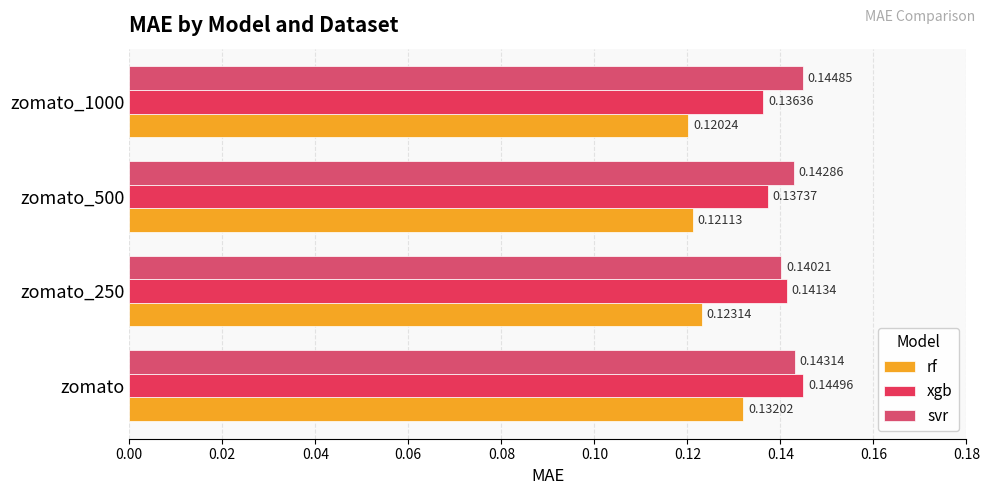

List the labels in order of rf value, largest first.

zomato, zomato_250, zomato_500, zomato_1000